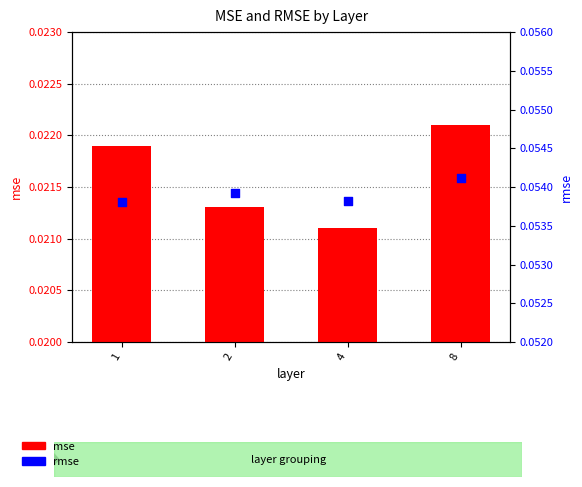

Which series has the widest spread of Y values?

mse